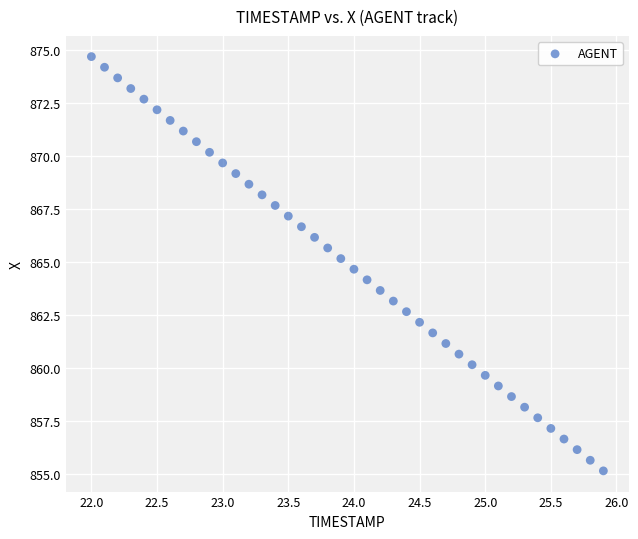

What is the range of X values (max minus min)?

3.9